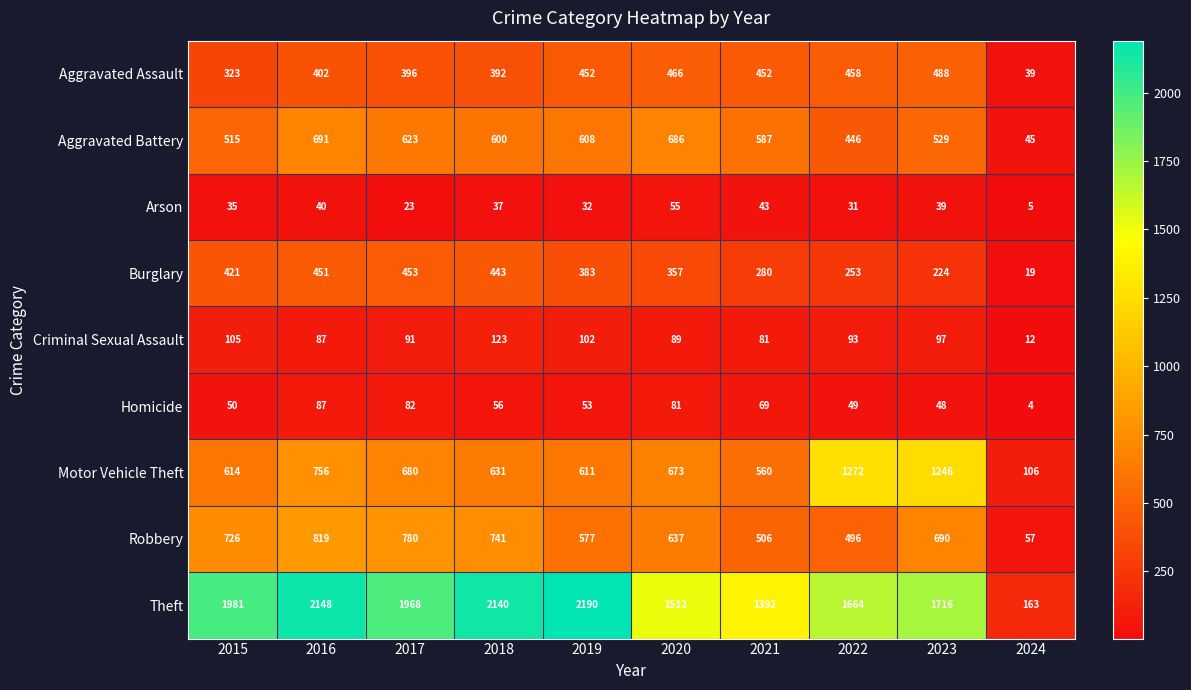

What is the greatest value displayed?

2190